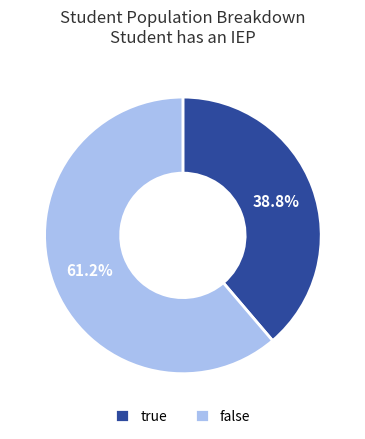

What portion of the pie excludes true?

61.2%